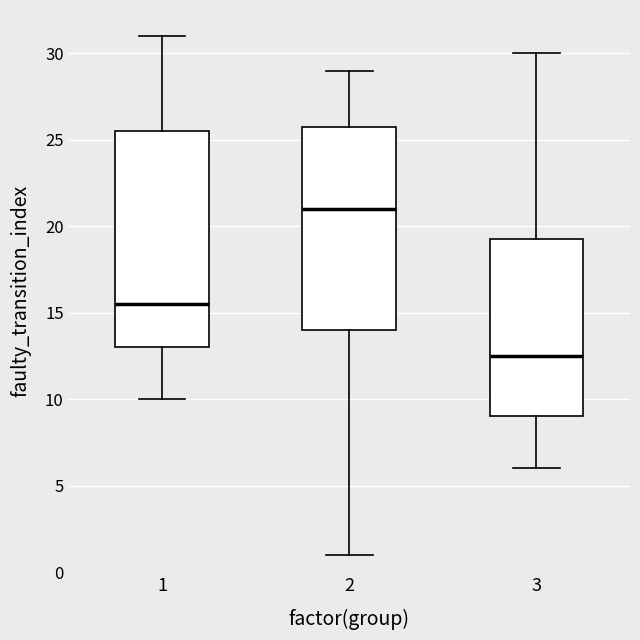

Reading left to right, transcribe this box plot: for each box, give where its median line is, the range the box spans, and where its two whiskers end, as read against the y-axis. The values are not printed on the chart, so give them approximately, as read against the axis.

1: median 15.5, box 13.0 to 25.5, whiskers 10.0 to 31.0
2: median 21.0, box 14.0 to 26.0, whiskers 1.0 to 29.0
3: median 12.5, box 9.0 to 19.5, whiskers 6.0 to 30.0